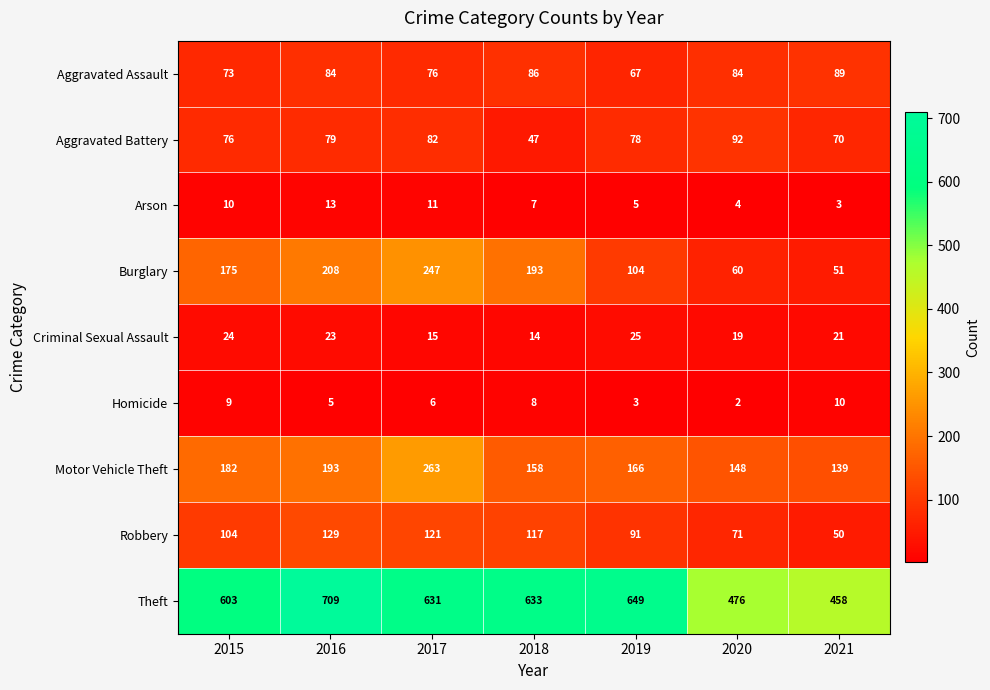

Which series has the largest range (max minus min)?

Theft